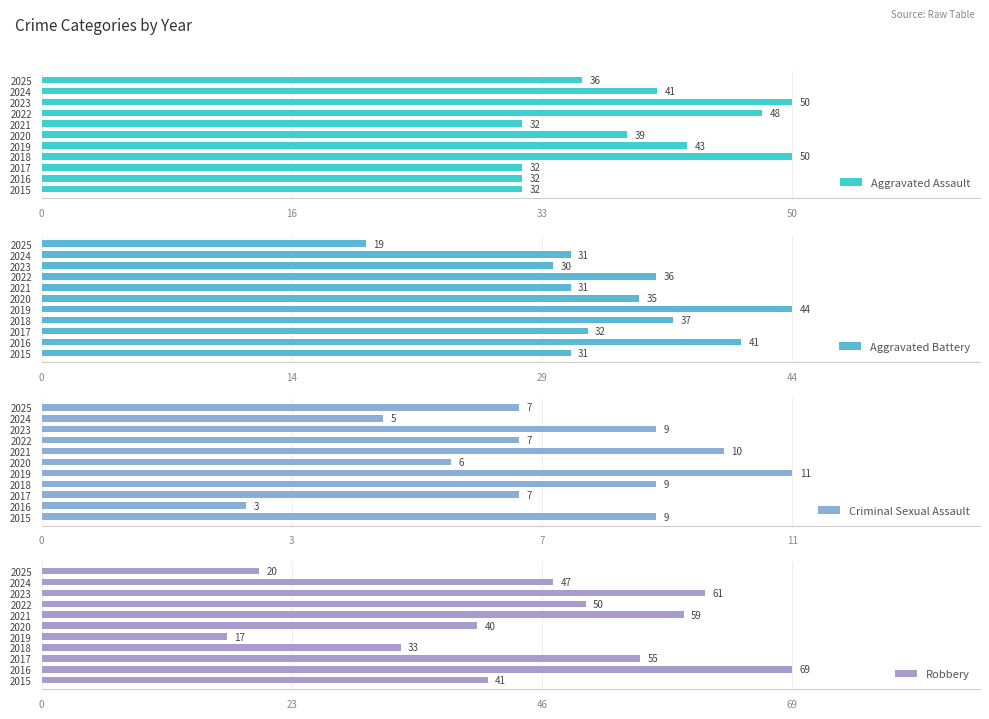

What are all the series names shown in the legend?

Aggravated Assault, Aggravated Battery, Criminal Sexual Assault, Robbery